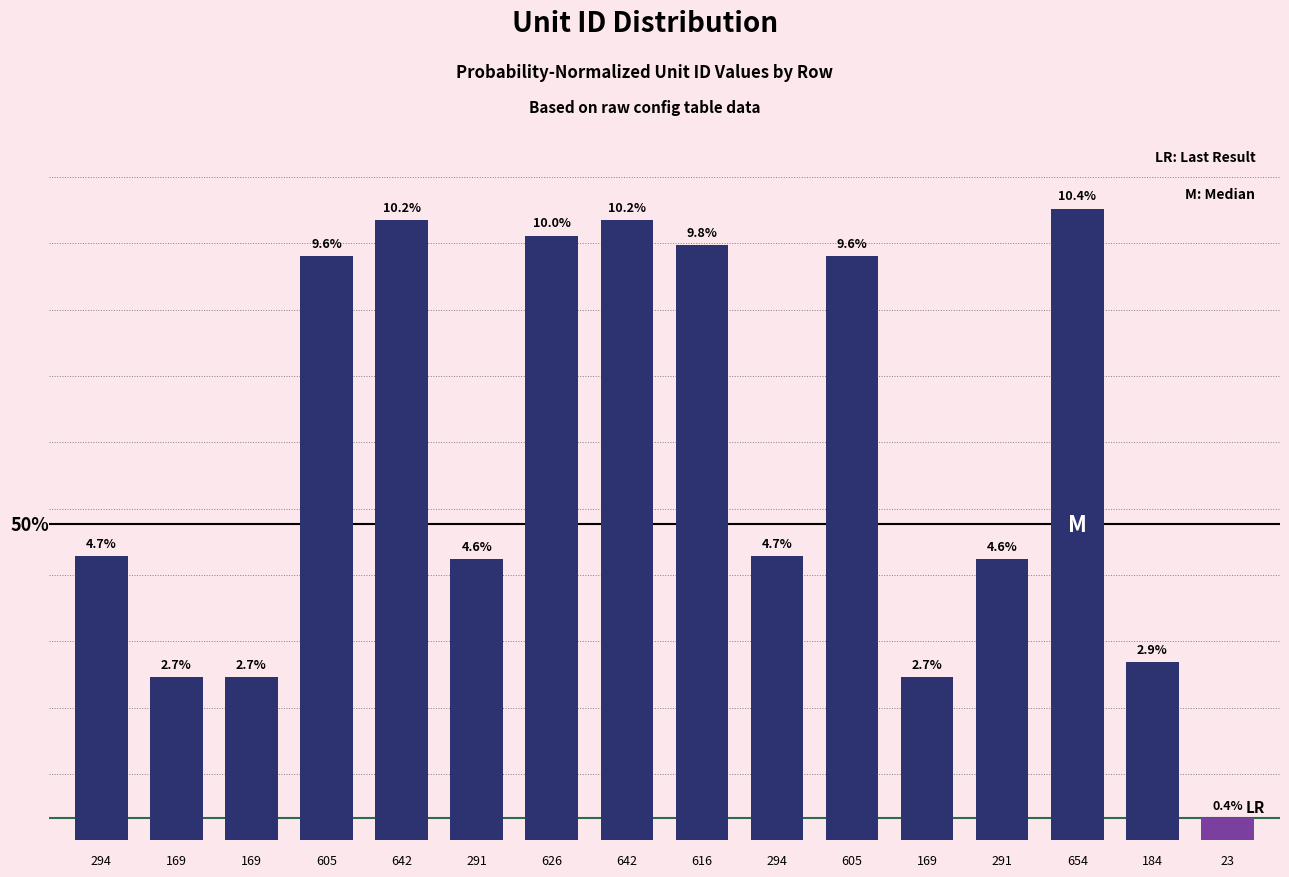

Does the chart contain stacked bars?

No